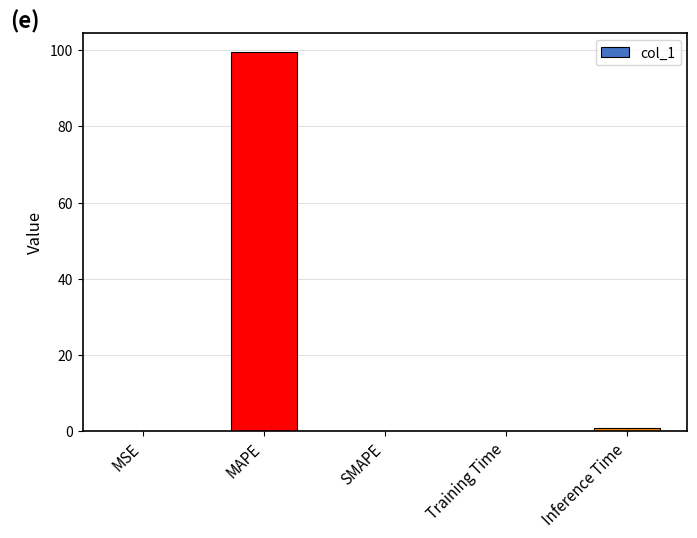

What is the sum of all values?

100.4